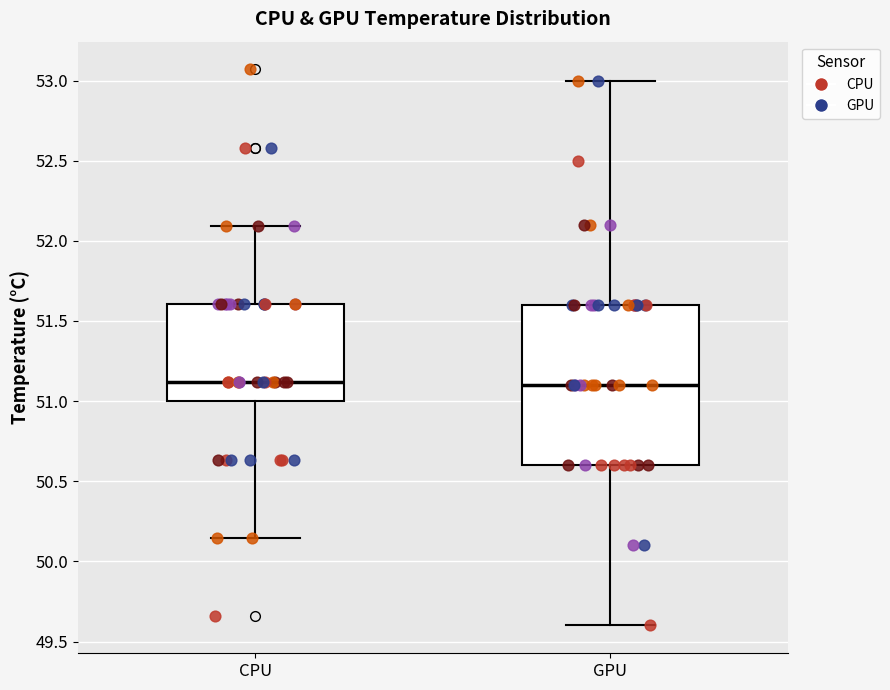

Reading left to right, read every box against the y-axis: the position of its median line, the range the box covers, and the ends of its whiskers. The values are not printed on the chart, so give them approximately, as read against the axis.

CPU: median 51.10, box 51.00 to 51.60, whiskers 50.15 to 52.10
GPU: median 51.10, box 50.60 to 51.60, whiskers 49.60 to 53.00